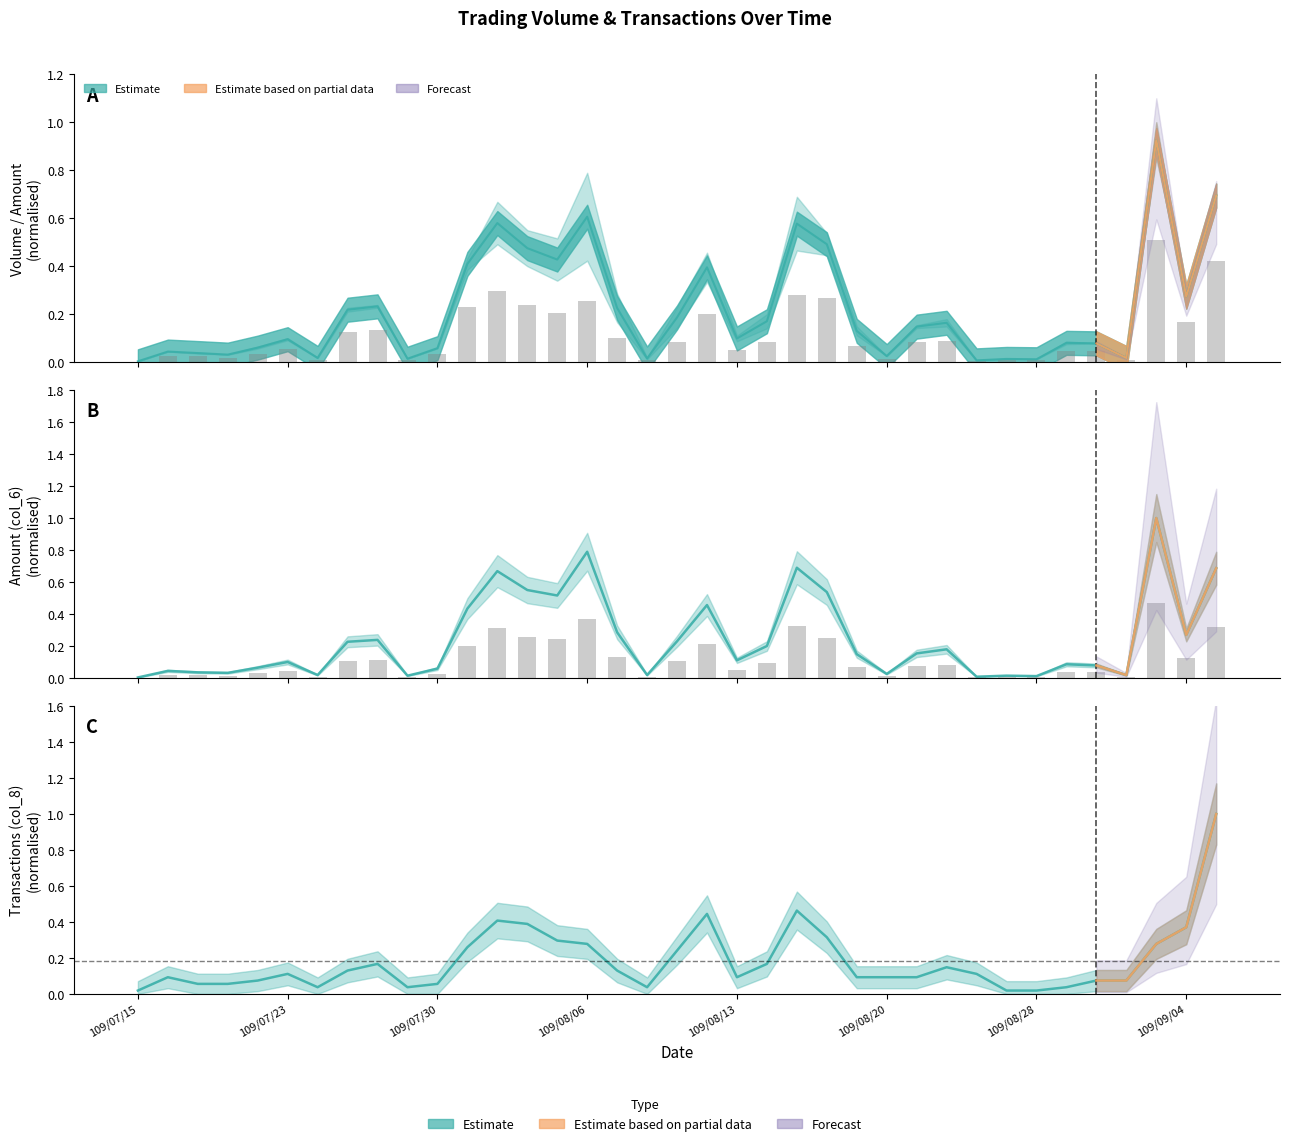

At which category does the chart reach its minimum across all series?

109/07/15